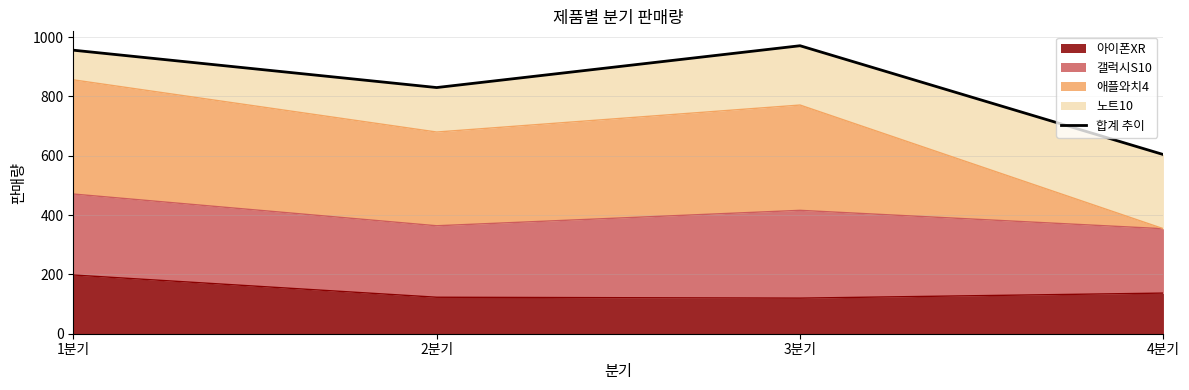

Does the chart display data point markers on the line(s)?

No